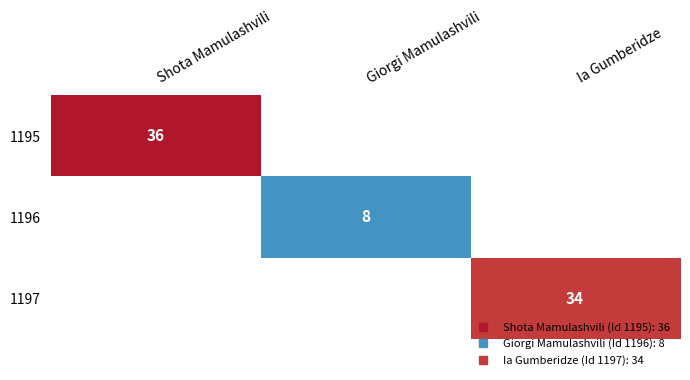

Rank the series by their maximum value, from lowest to highest.

1196, 1197, 1195